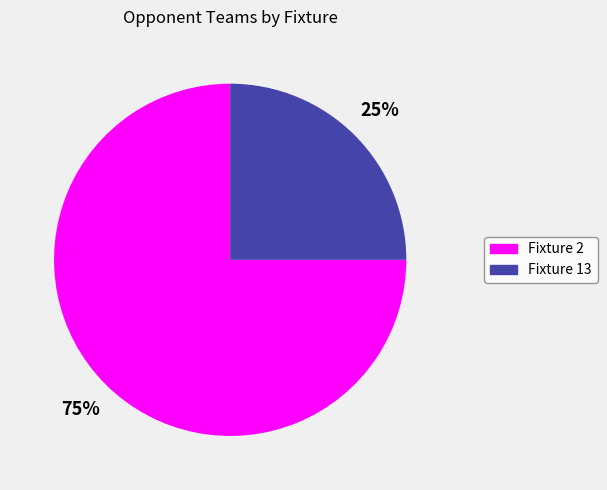

Rank the categories by value from highest to lowest.

Fixture 2, Fixture 13